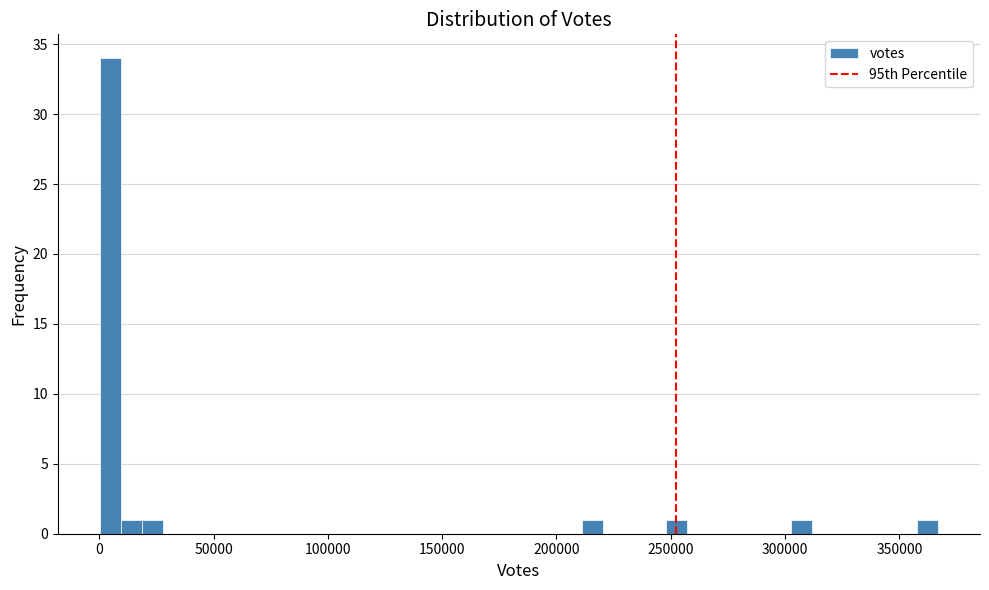

Read against the x-axis, roughly where is the centre of the tallest bar?

5000